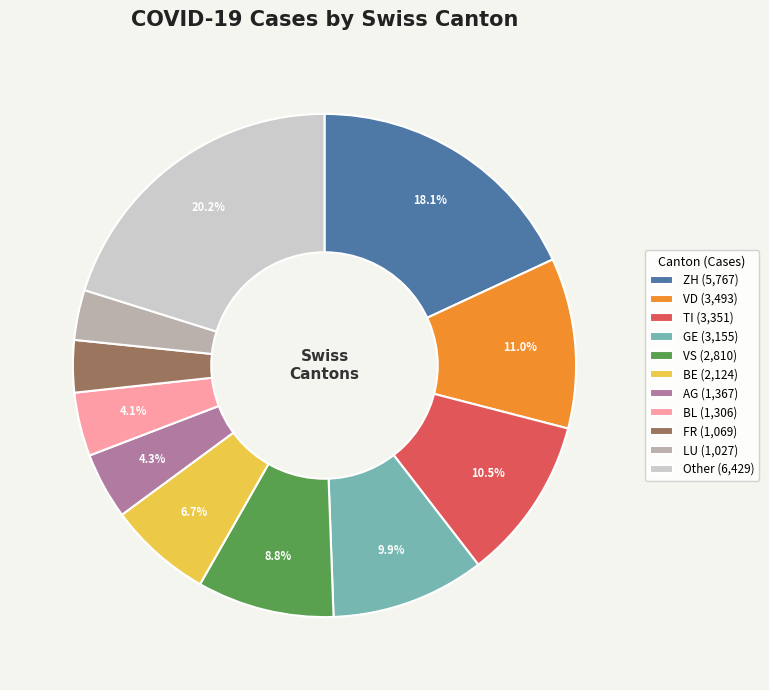

Count the number of slices in the pie.

11